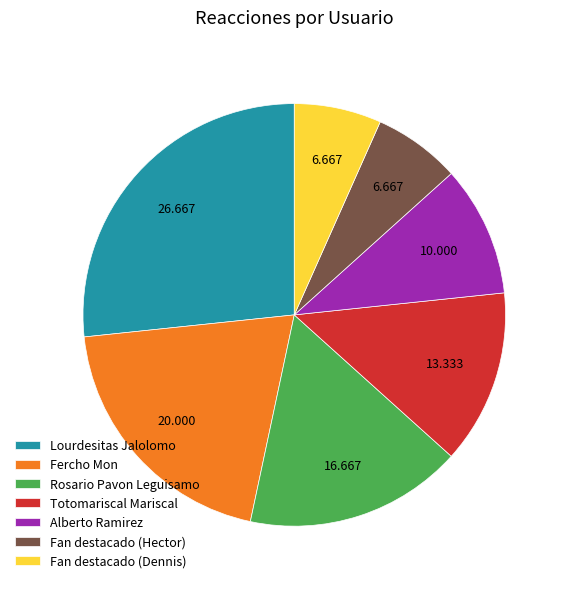

Count the number of slices in the pie.

7